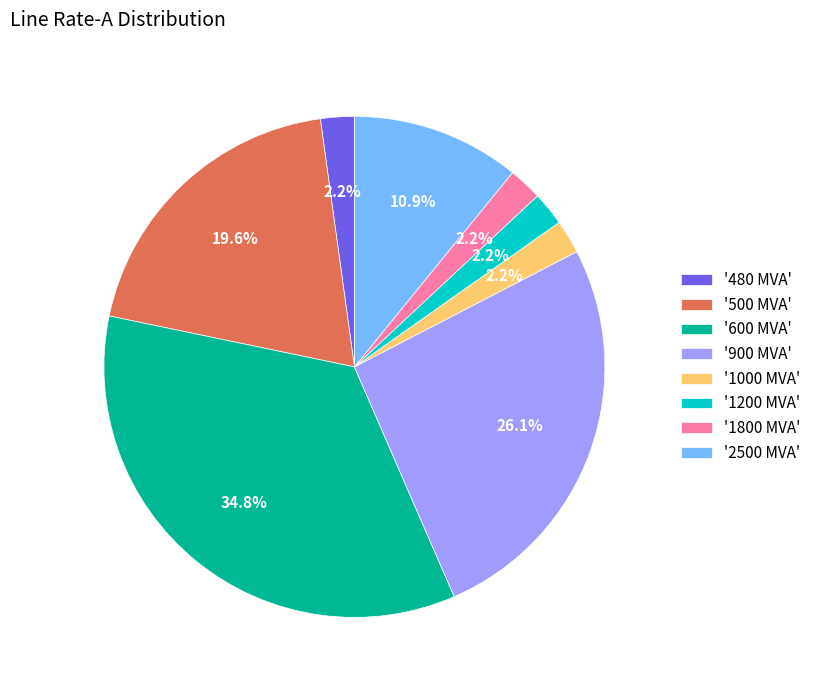

How many slices are in this pie chart?

8